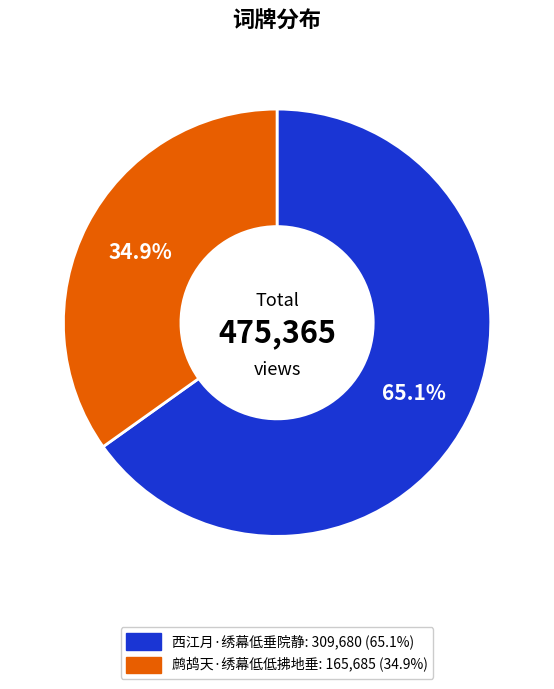

Approximately how many times larger is the value at 鹧鸪天·绣幕低低拂地垂 compared to 西江月·绣幕低垂院静?

0.5